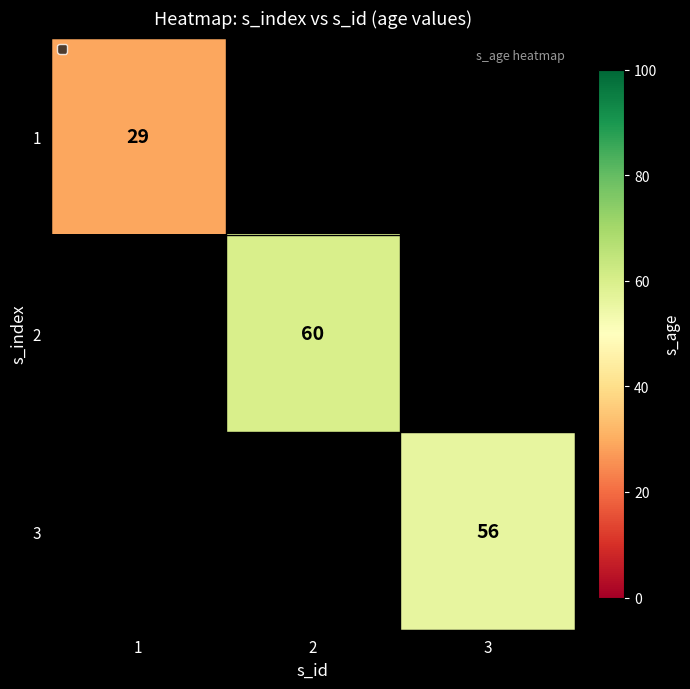

The value of 3 at 3 is 93. True or false?

False